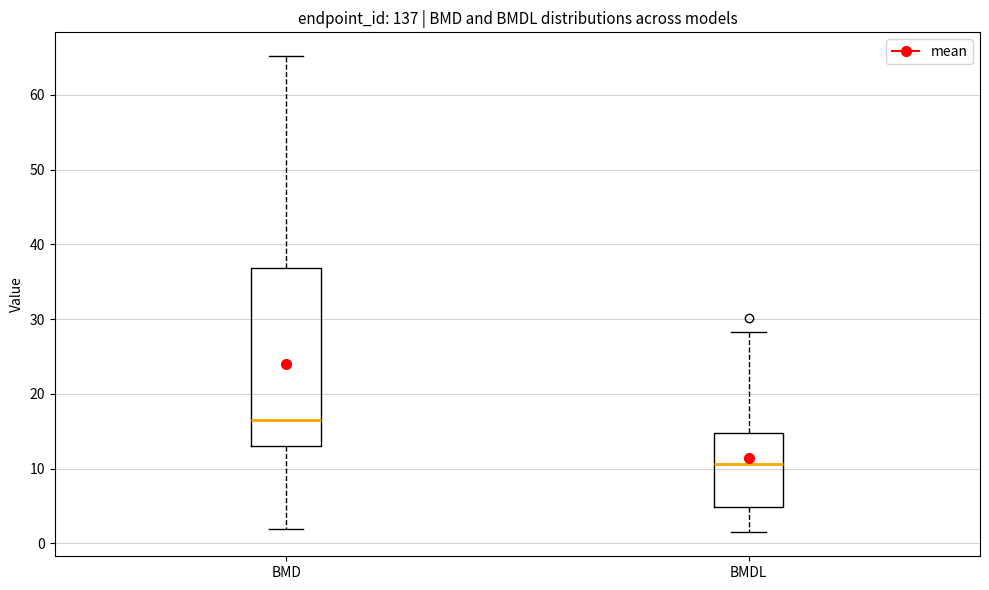

Which box's median line is the lowest?

BMDL